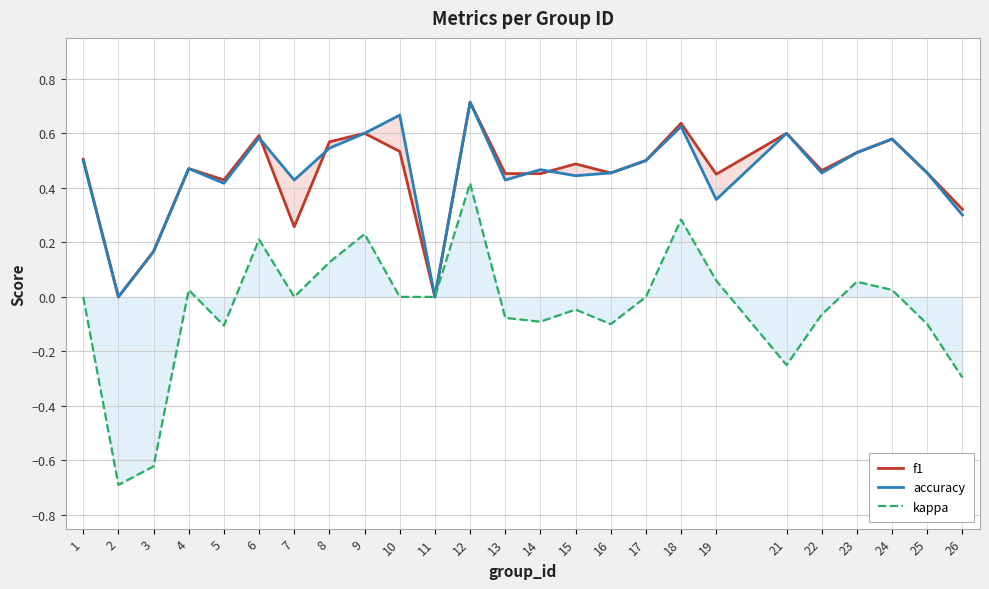

Count the number of categories in the chart.

25